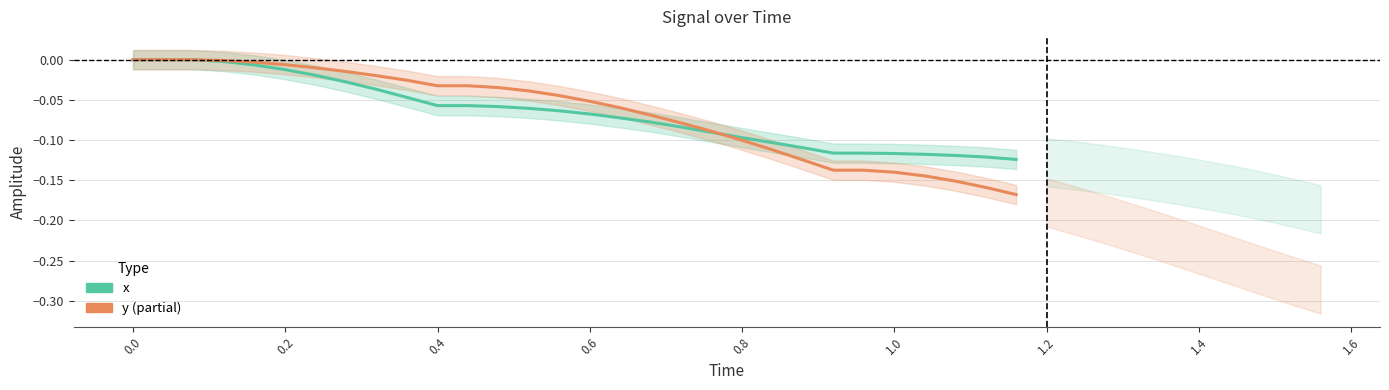

How many data points in y (Estimate based on partial data) are less than 0?

27